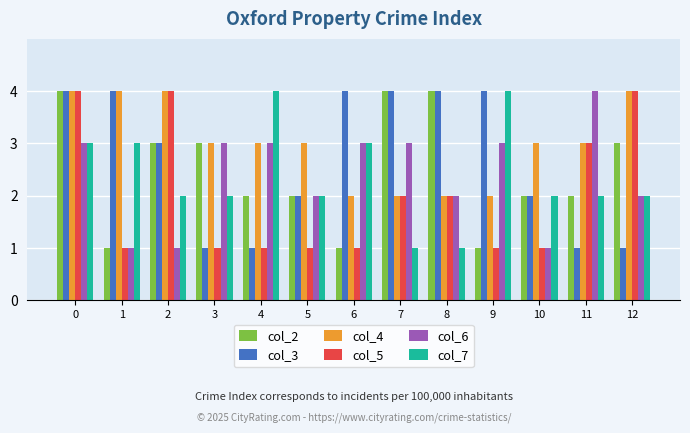

What is the value of the col_2 bar at the 9th from the left?

4